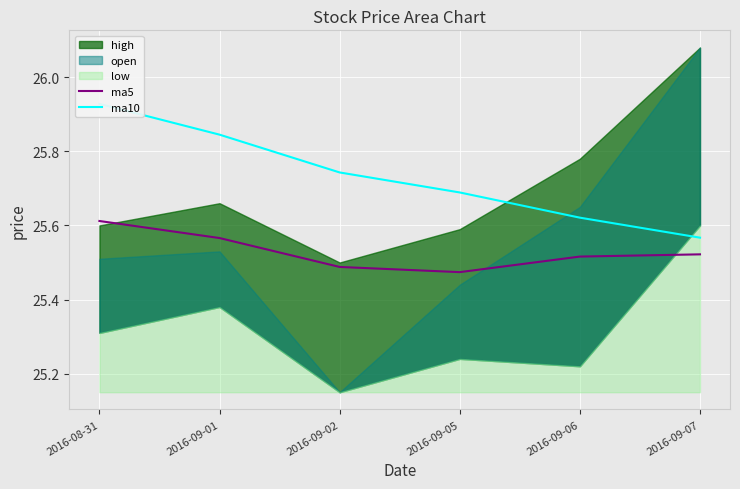

The ma5 series shows 44.4 at 2016-09-02. True or false?

False